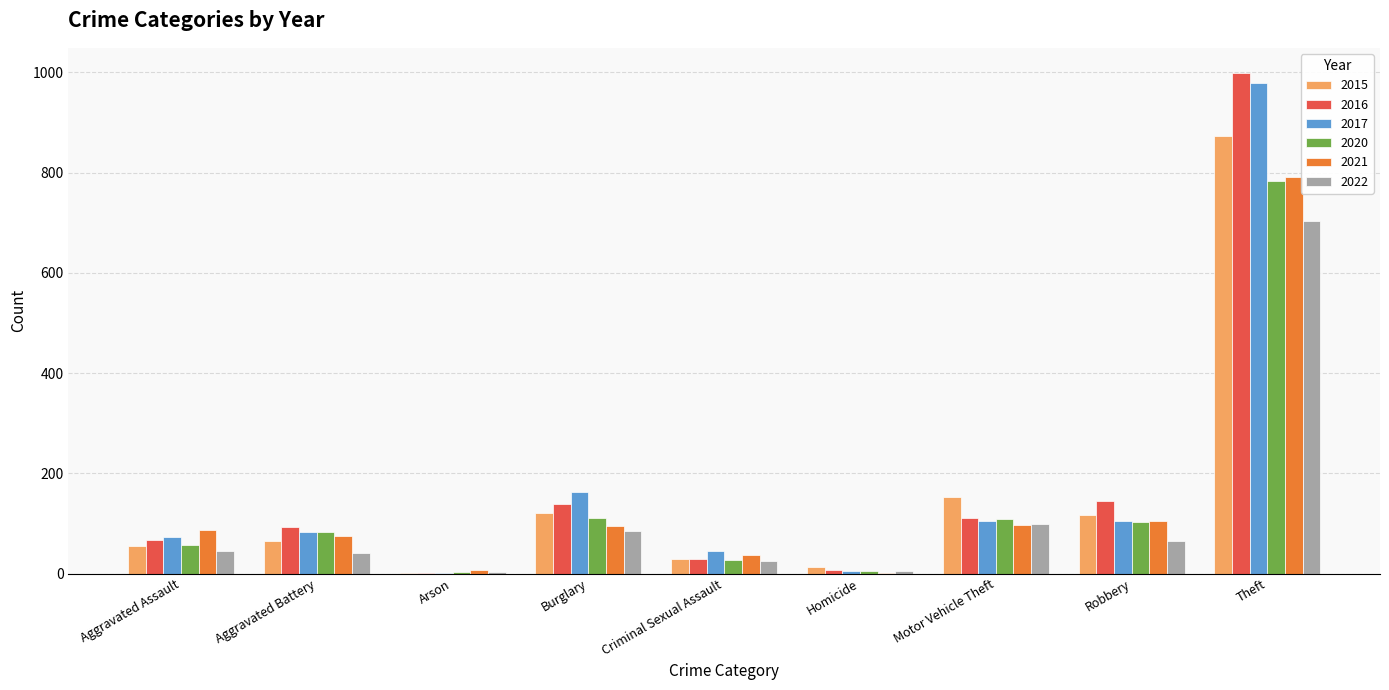

Which series has the largest range (max minus min)?

2016